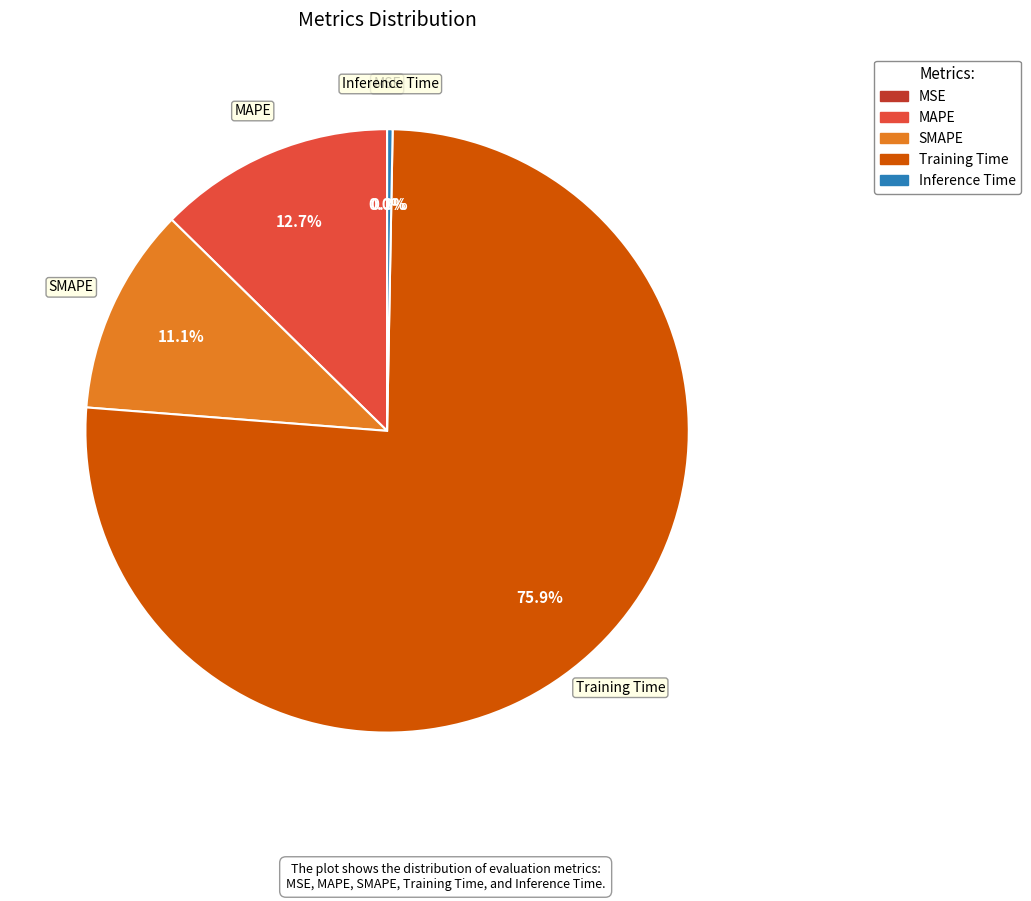

Is it true that MAPE is 24% of the pie?

False